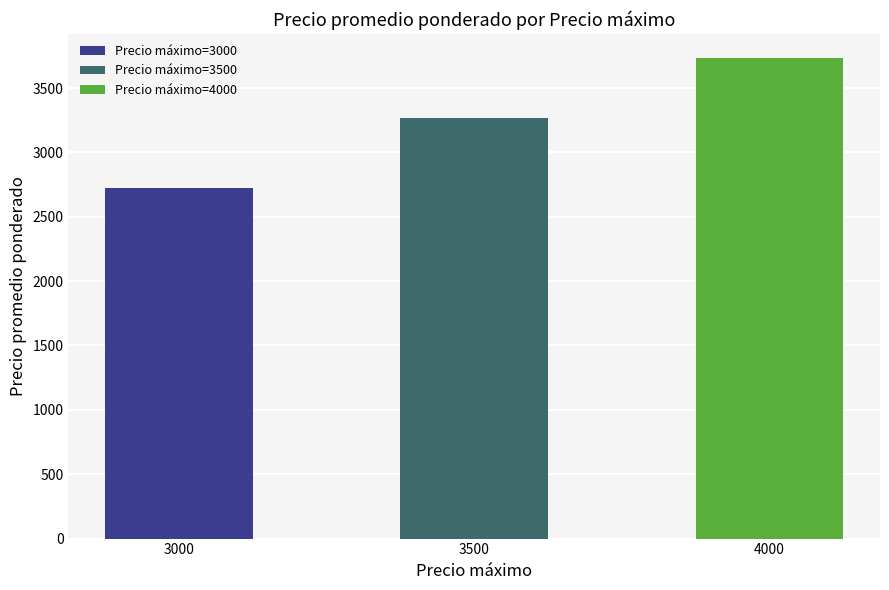

Are the bars grouped side by side (vs. stacked)?

No